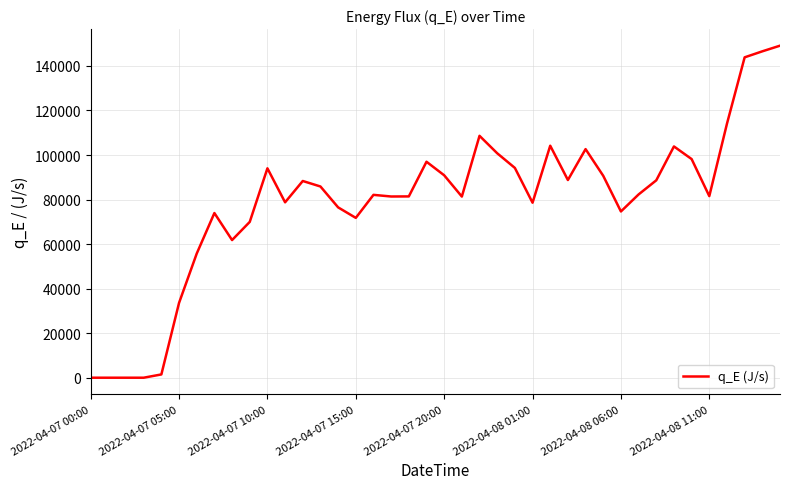

What is the difference between the maximum and minimum values?

149092.3